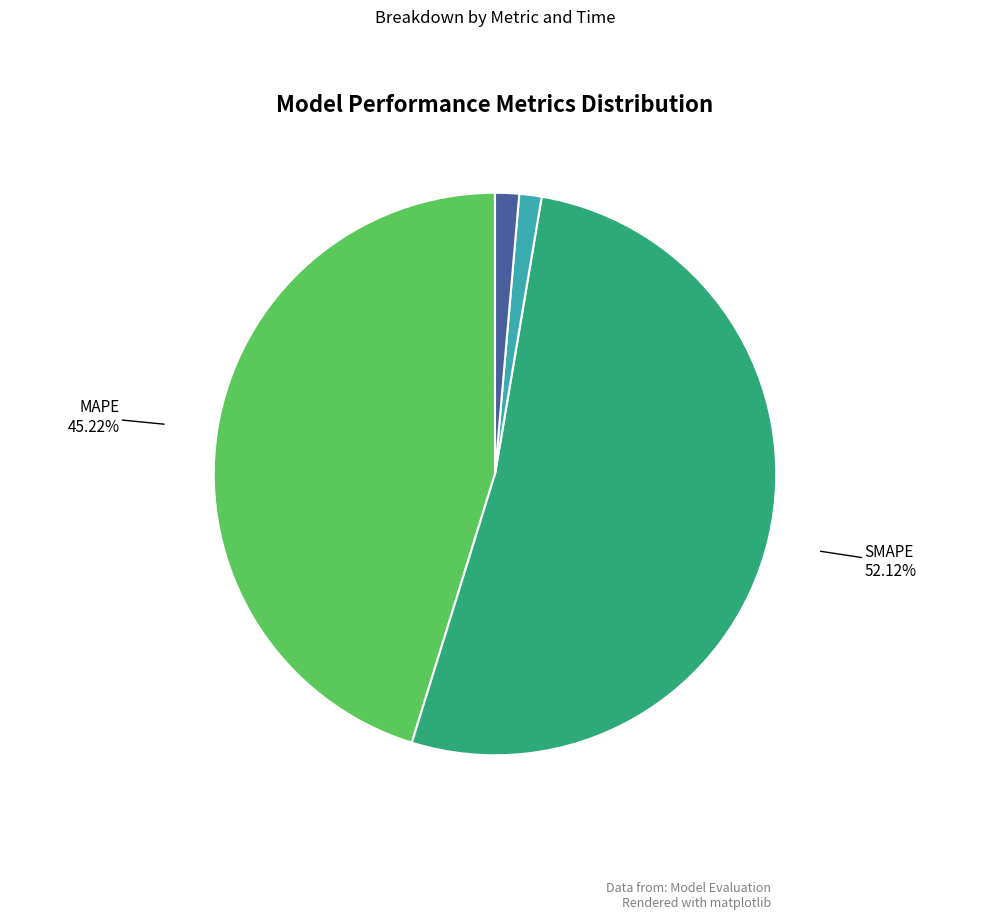

Is there any slice that represents more than half of the pie?

Yes